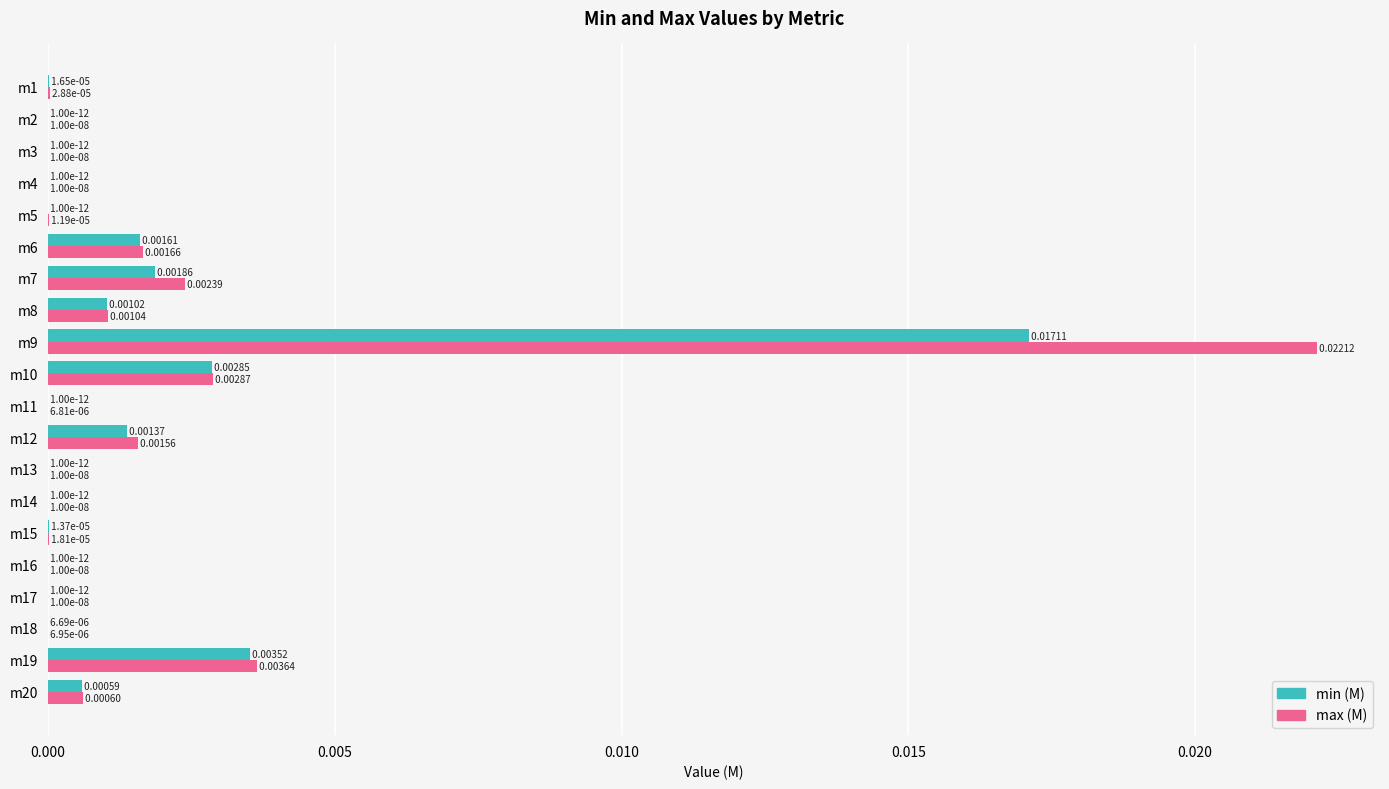

At which category is the sum across all series the highest?

m9